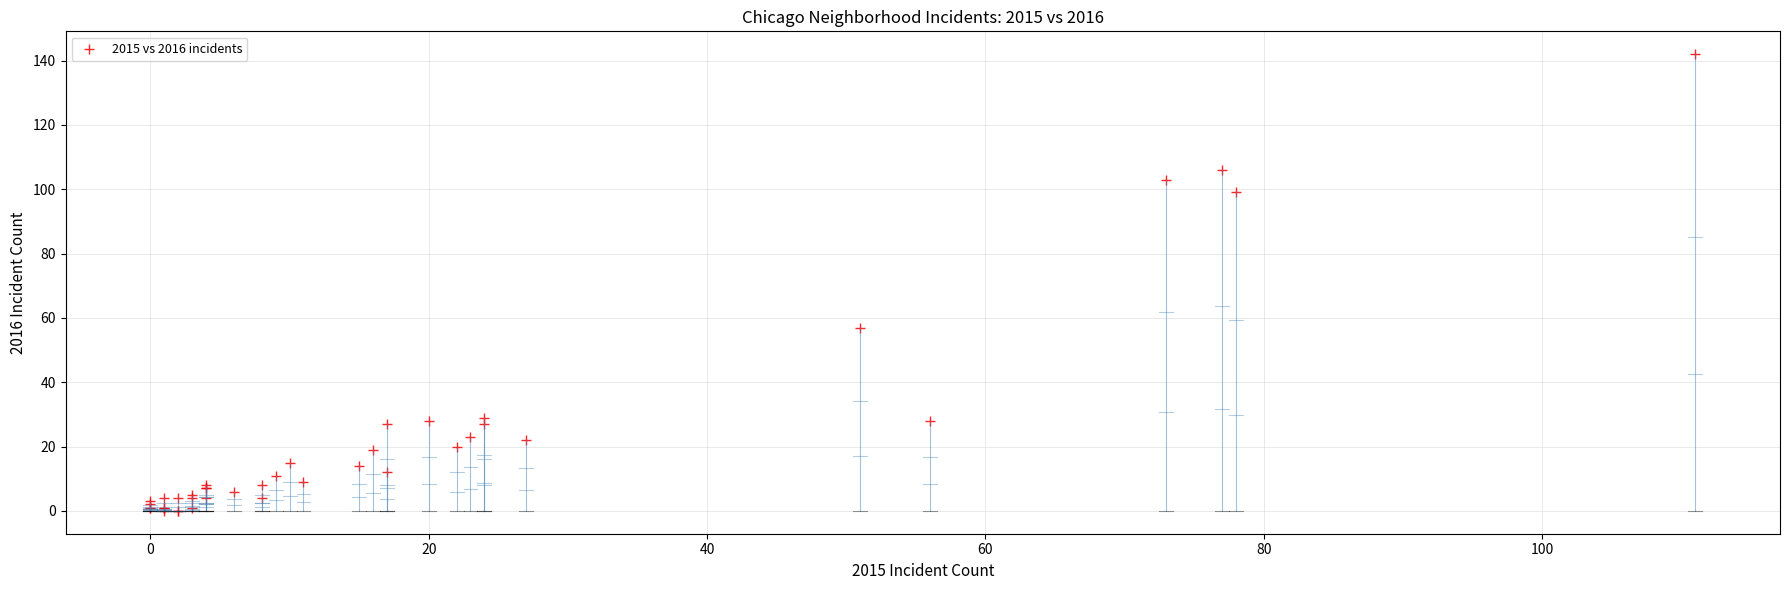

What Y value in the scatter plot is closest to 71?

57